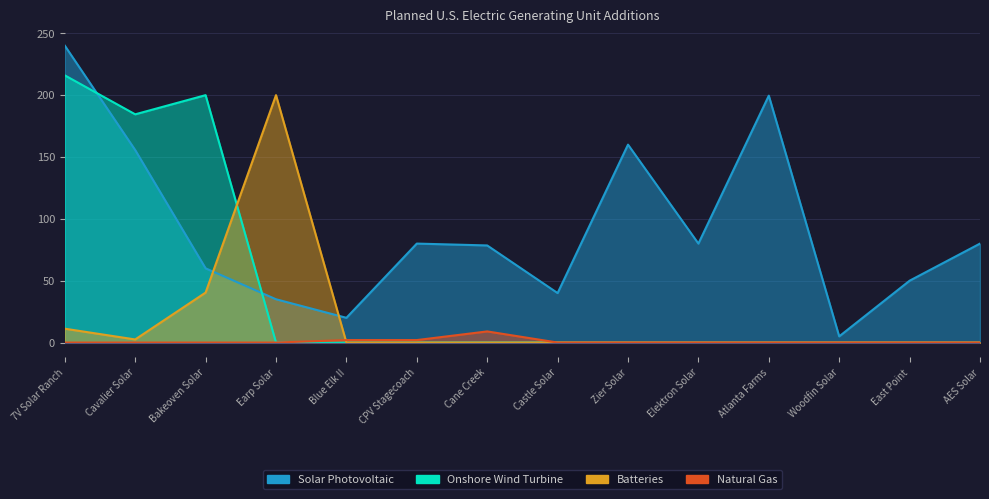

What is the label of the 12th point from the right?

Bakeoven Solar